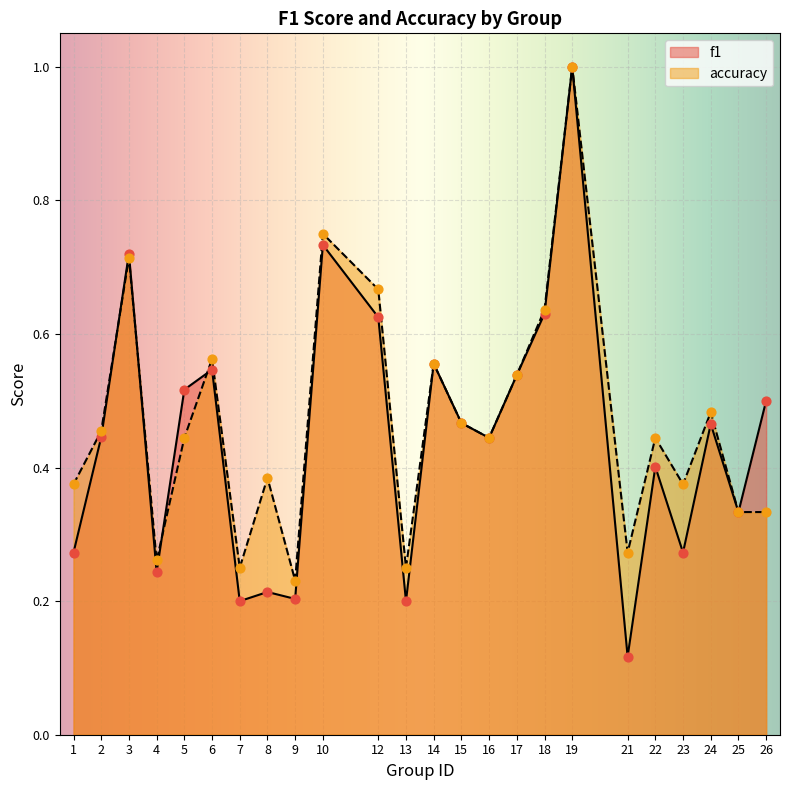

Which series reaches the maximum Y coordinate?

f1